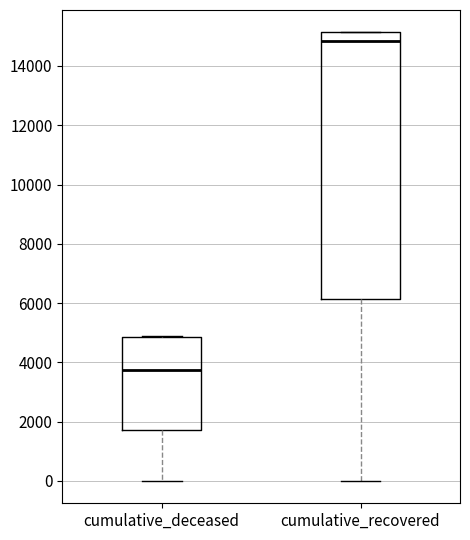

Reading left to right, read every box against the y-axis: the position of its median line, the range the box covers, and the ends of its whiskers. The values are not printed on the chart, so give them approximately, as read against the axis.

cumulative_deceased: median 3800, box 1800 to 4800, whiskers 0 to 4800
cumulative_recovered: median 14800, box 6200 to 15200, whiskers 0 to 15200